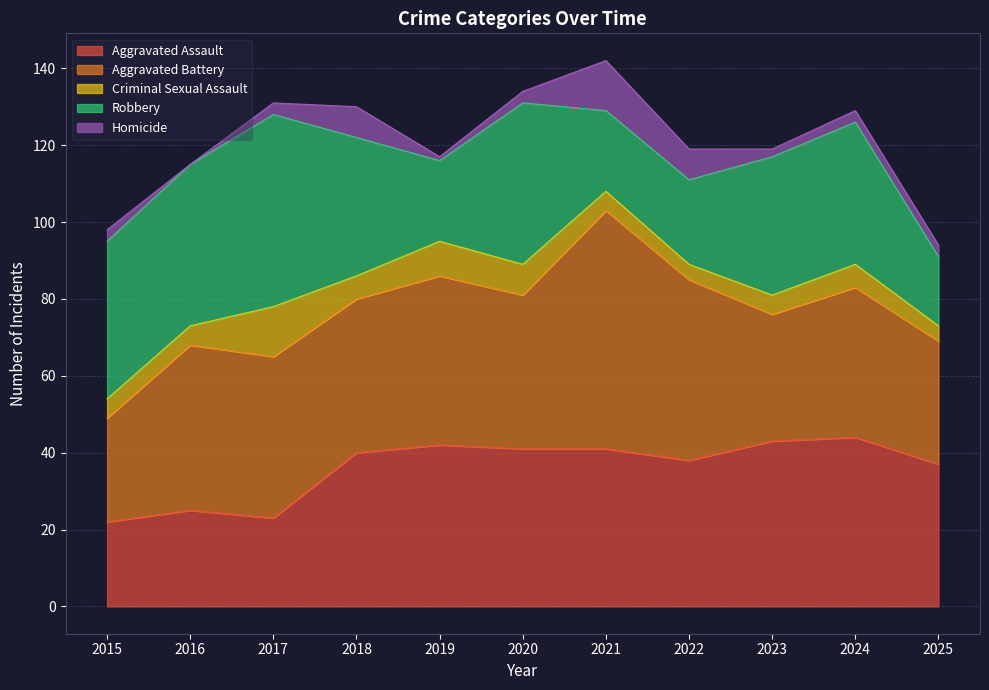

How many values in the Homicide series are below 3?

3